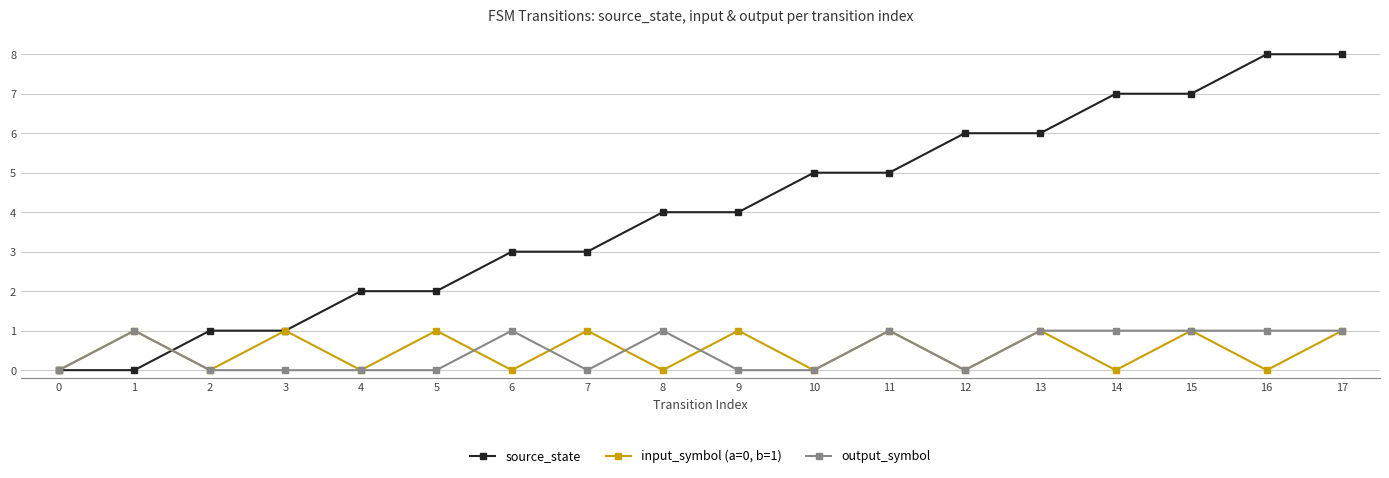

Does the chart have visible grid lines?

Yes